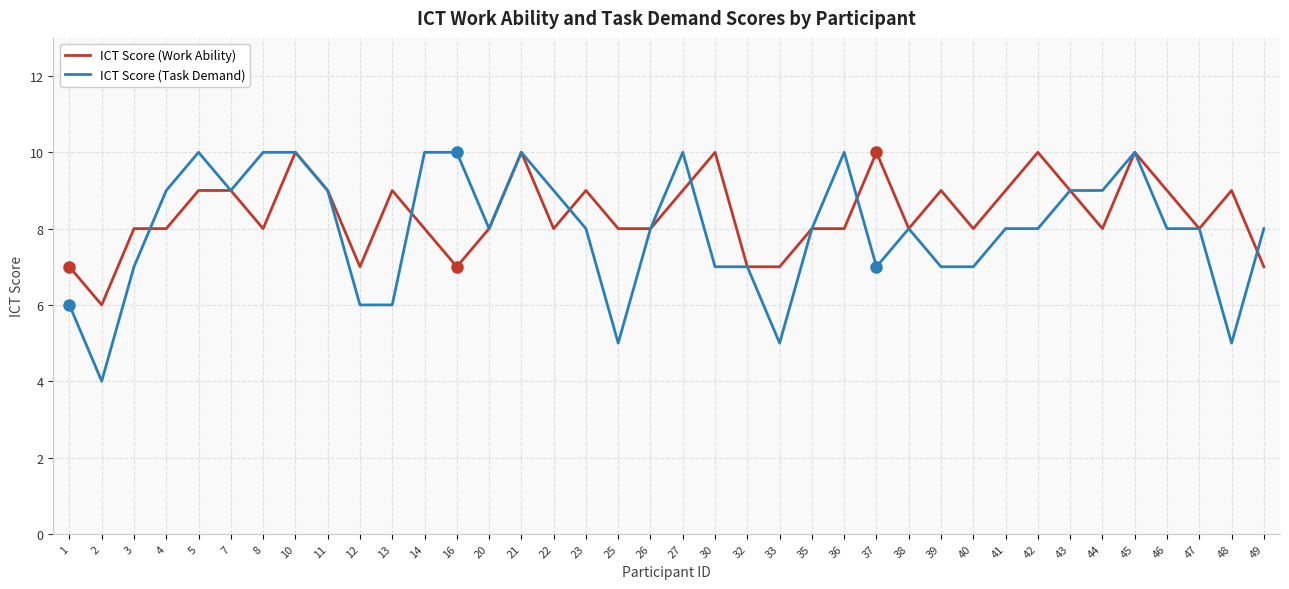

What value does the ICT Score (Task Demand) series have at 36?

10